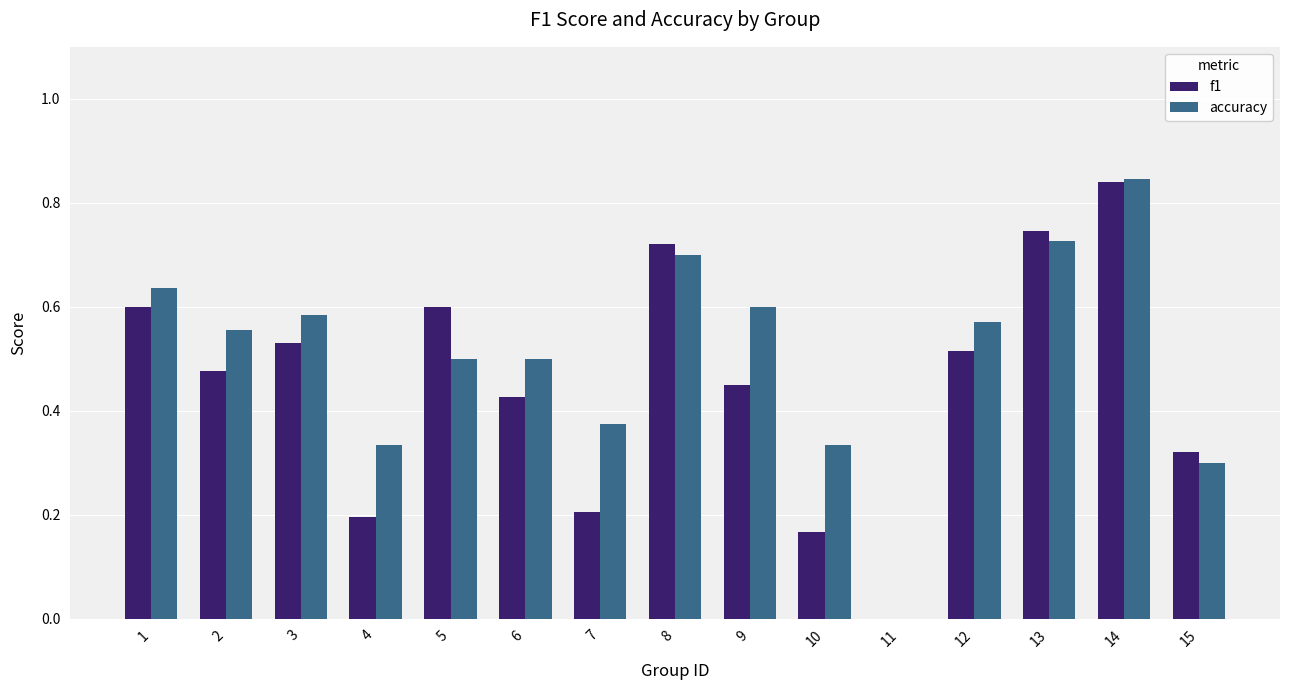

The accuracy series shows 0.6 at 1. True or false?

True